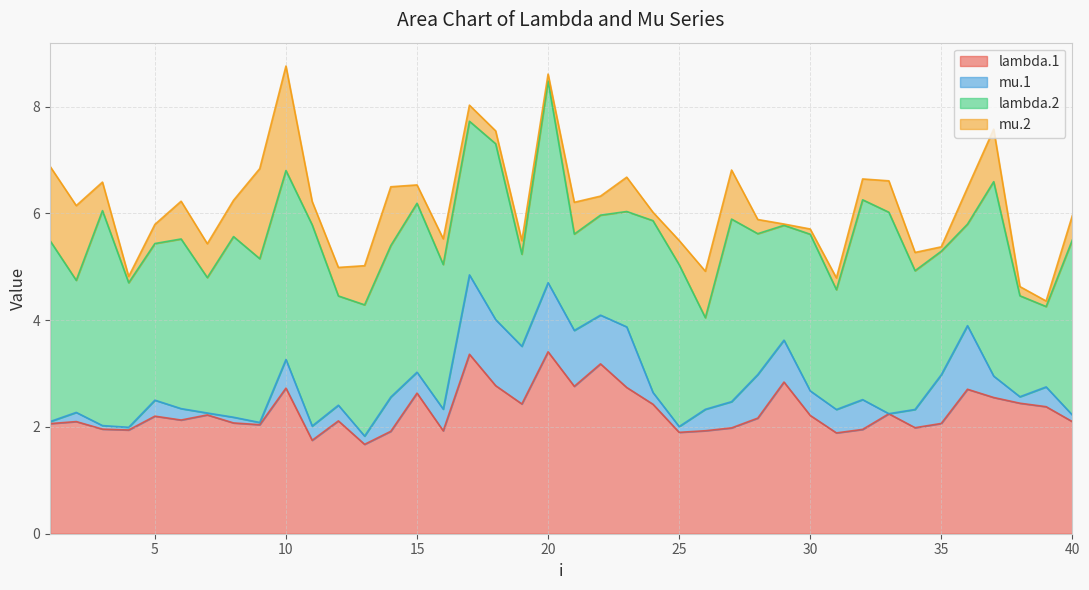

True or false: lambda.1 has a value of 2.6 at 3.

False